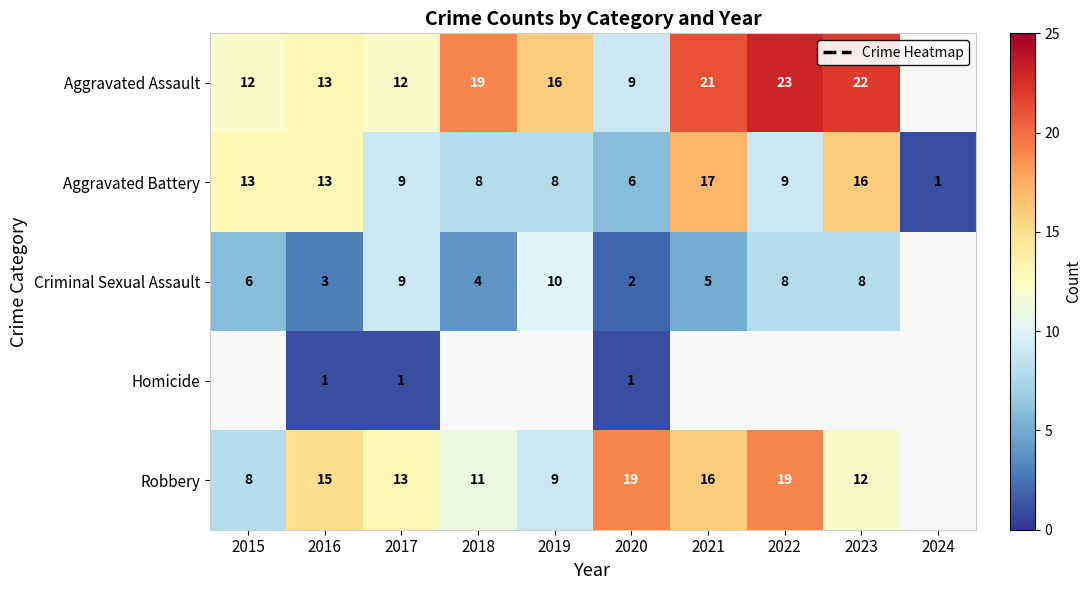

What is the difference between the Aggravated Assault values at 2022 and 2018?

4